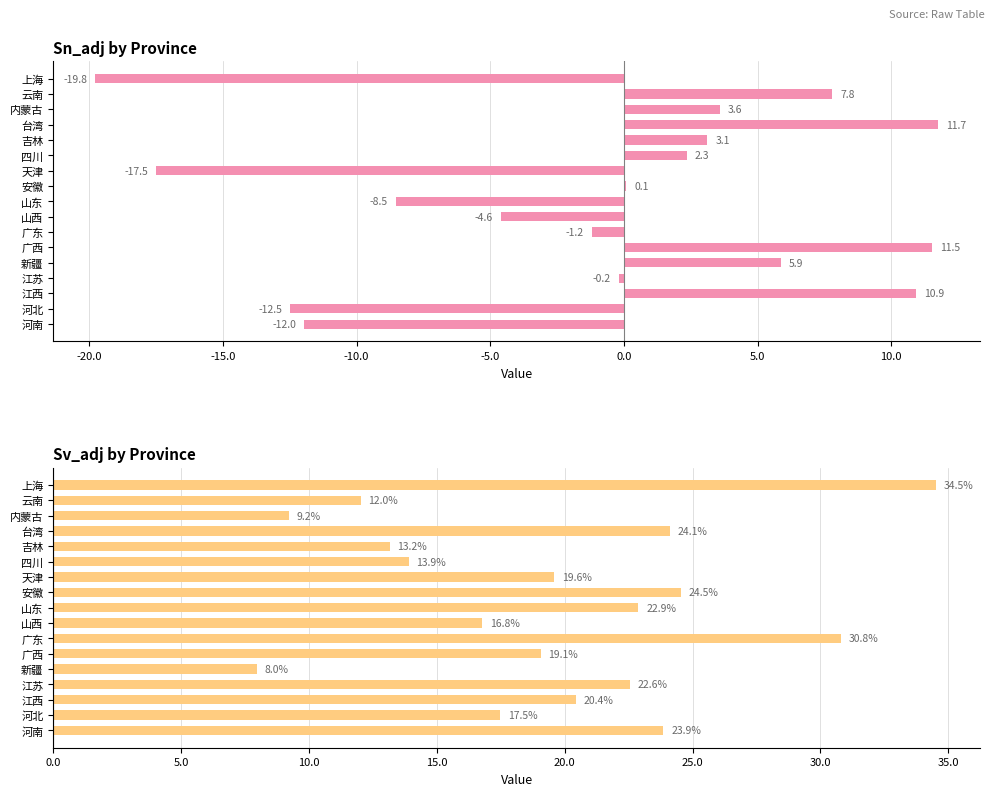

What is the difference between the second highest and minimum values in the Sn_adj series?

31.3